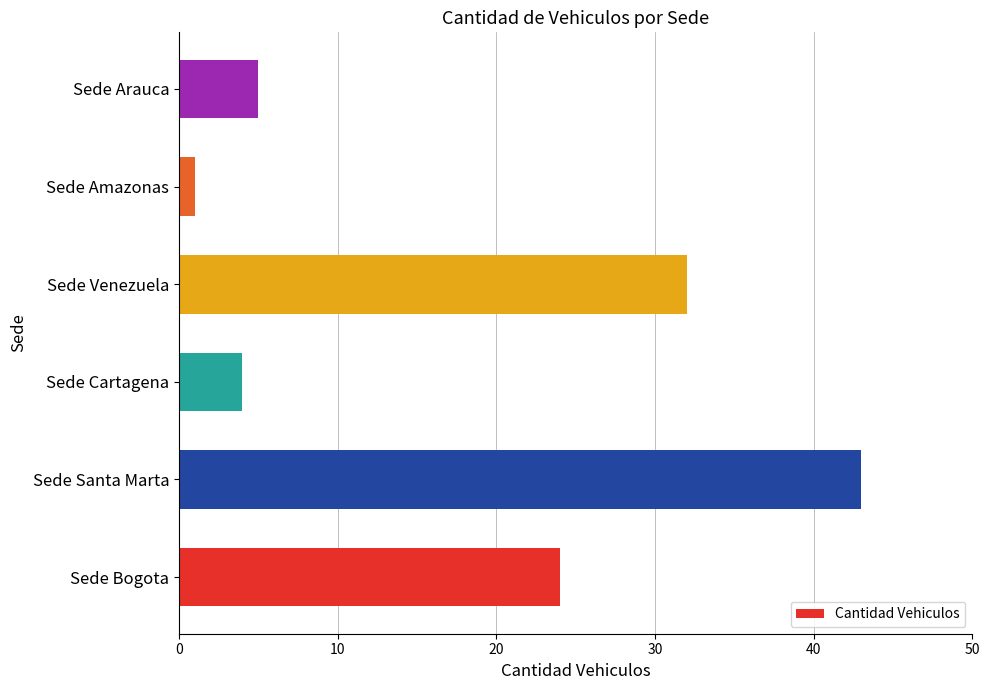

What is the change in value from Sede Cartagena to Sede Arauca?

+1